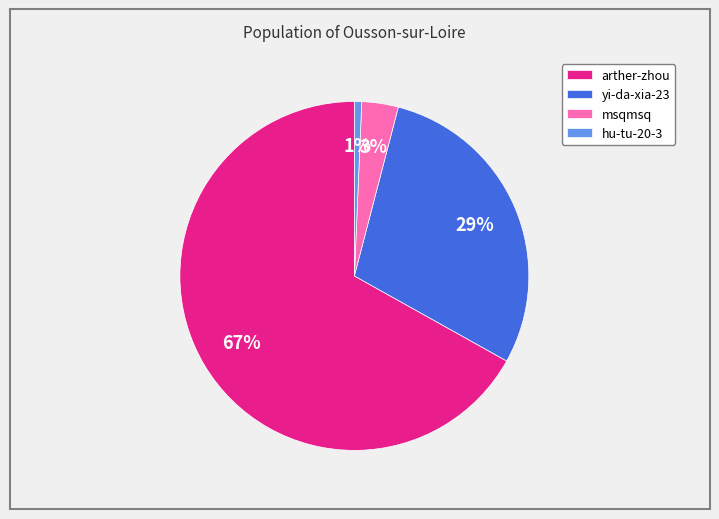

How many slices are in this pie chart?

4